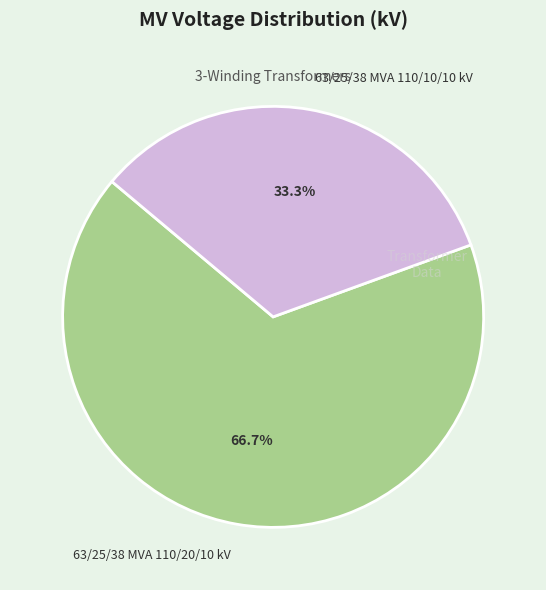

What percentage is the 63/25/38 MVA 110/20/10 kV slice, to the nearest percent?

67%